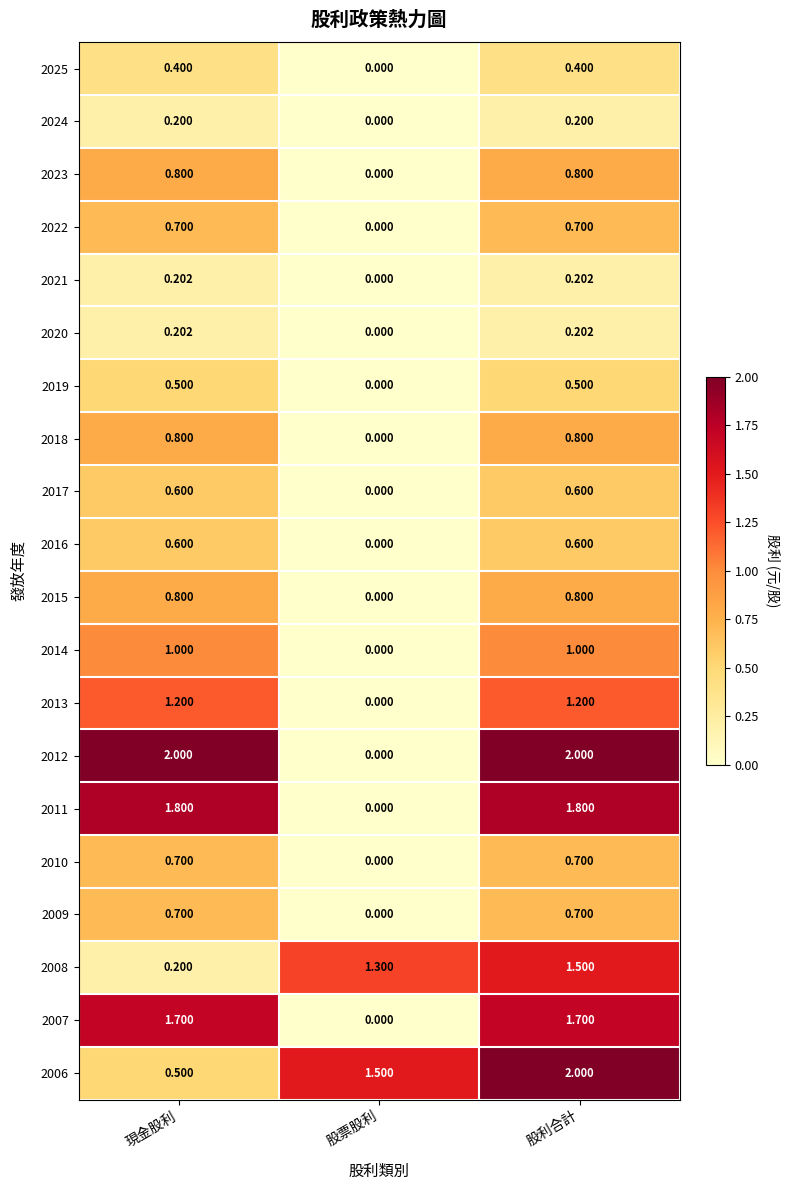

At which category is the sum across all series the highest?

股利合計